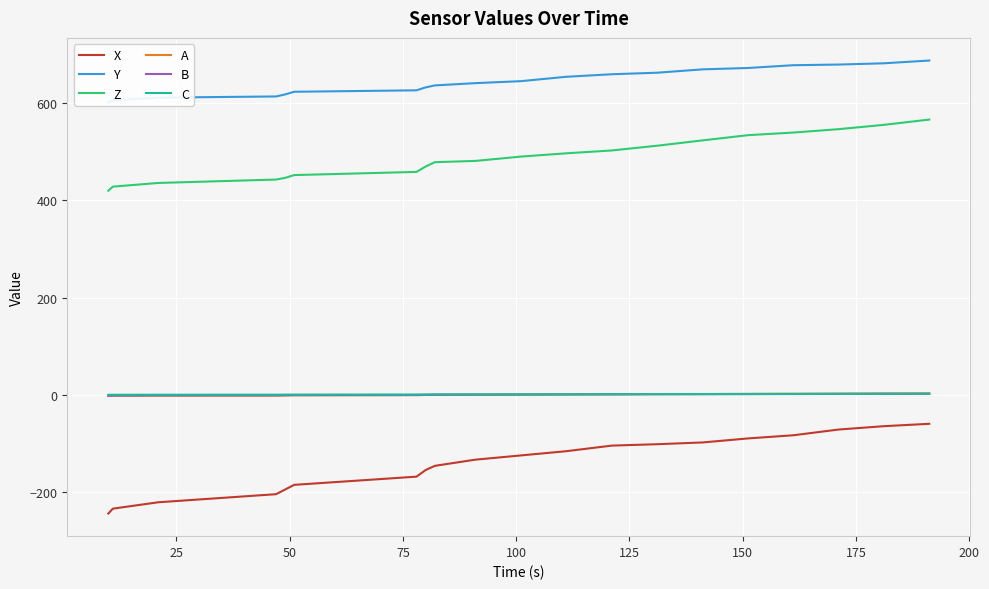

What is the value of the X point at the 4th from the left?

-204.0